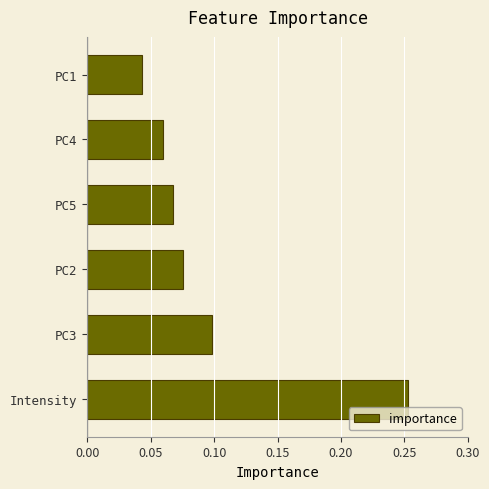

List the labels in order of value, smallest first.

PC1, PC4, PC5, PC2, PC3, Intensity